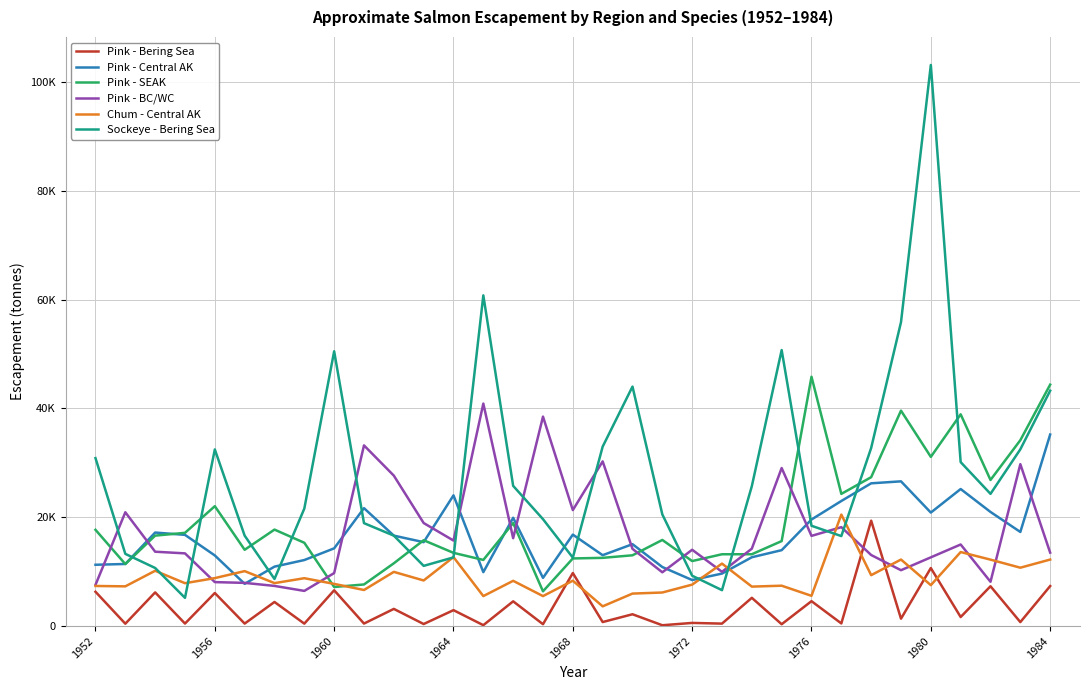

At how many categories does at least one series exceed 41773?

8